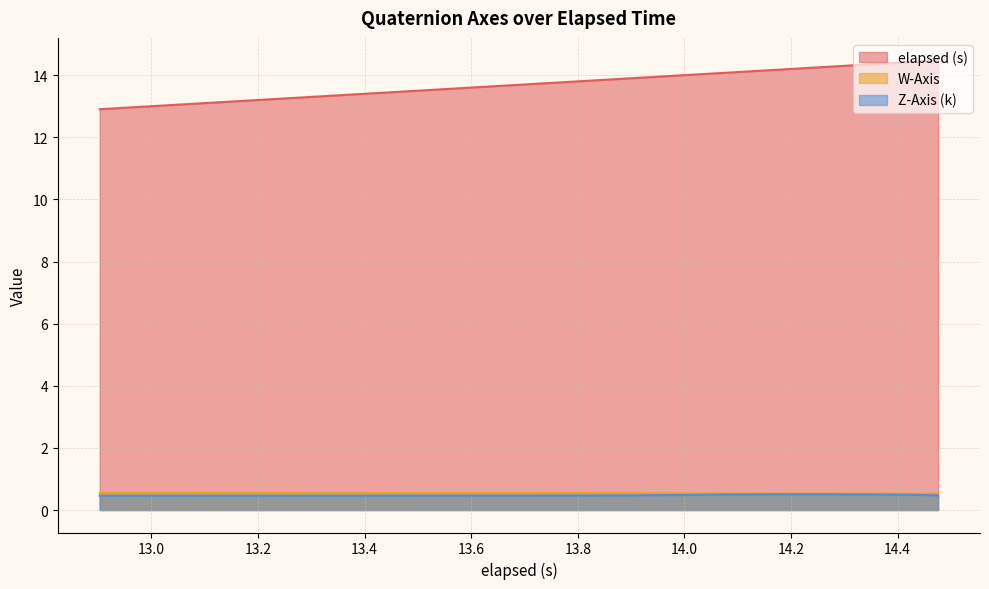

Which series has the largest total across all categories?

elapsed (s)